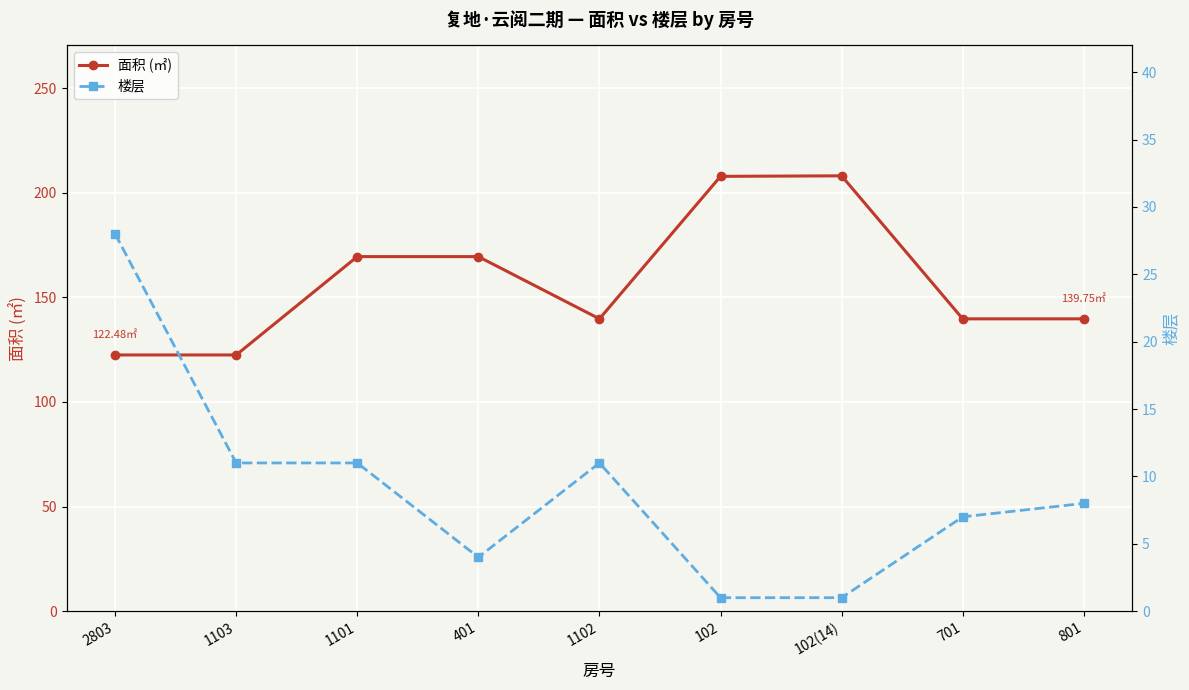

Is it true that 楼层 equals 12.2 at 701?

False